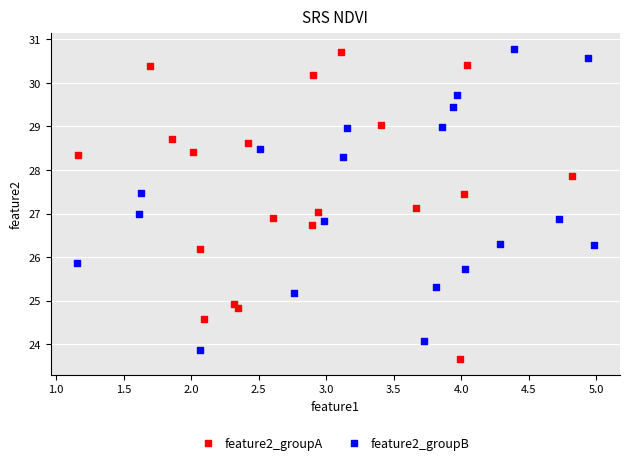

Which series has the largest Y range (max minus min)?

feature2_groupA